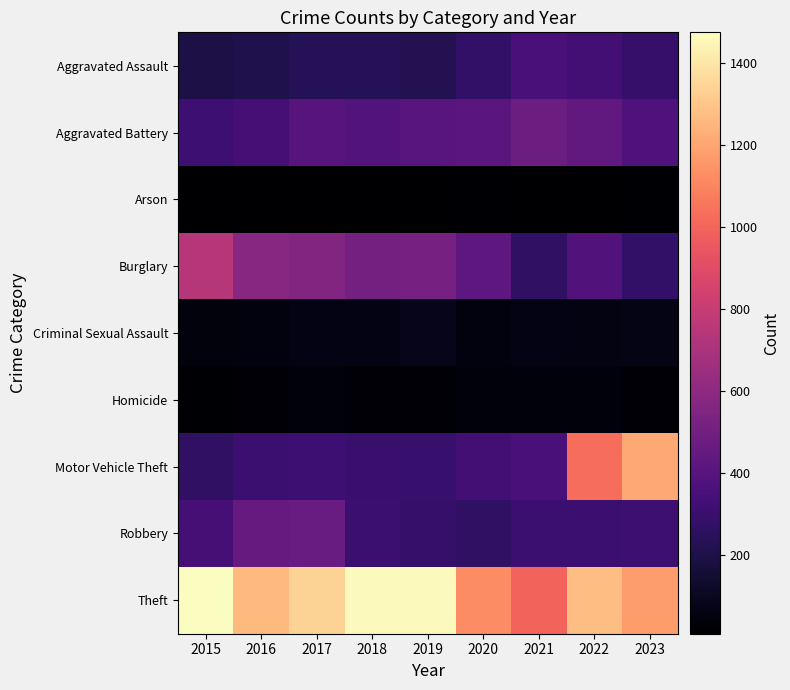

Reading right to left, transcribe all the data shown in this chart.

Aggravated Assault: 2023=285	2022=328	2021=352	2020=273	2019=223	2018=225	2017=225	2016=206	2015=194
Aggravated Battery: 2023=371	2022=439	2021=479	2020=416	2019=407	2018=389	2017=400	2016=336	2015=316
Arson: 2023=17	2022=12	2021=12	2020=17	2019=12	2018=7	2017=10	2016=7	2015=9
Burglary: 2023=272	2022=380	2021=261	2020=425	2019=517	2018=506	2017=562	2016=576	2015=738
Criminal Sexual Assault: 2023=69	2022=56	2021=60	2020=48	2019=77	2018=59	2017=62	2016=50	2015=46
Homicide: 2023=26	2022=36	2021=38	2020=41	2019=22	2018=25	2017=33	2016=26	2015=15
Motor Vehicle Theft: 2023=1207	2022=1031	2021=348	2020=333	2019=290	2018=298	2017=312	2016=304	2015=263
Robbery: 2023=308	2022=304	2021=300	2020=263	2019=287	2018=301	2017=460	2016=454	2015=337
Theft: 2023=1172	2022=1278	2021=998	2020=1120	2019=1459	2018=1461	2017=1339	2016=1259	2015=1474